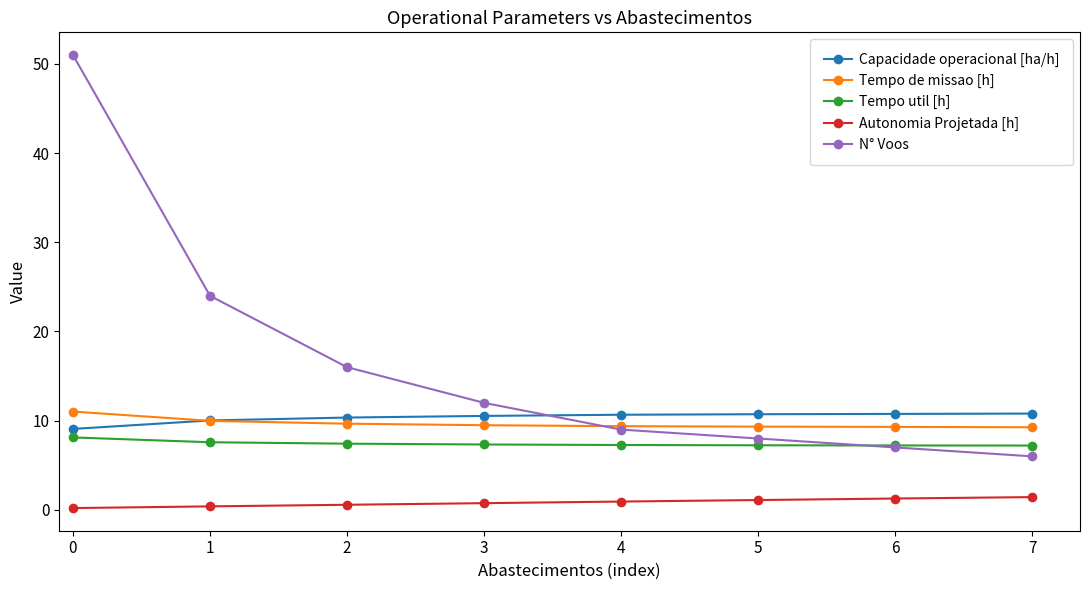

What is the sum of all Tempo util [h] values?

59.4